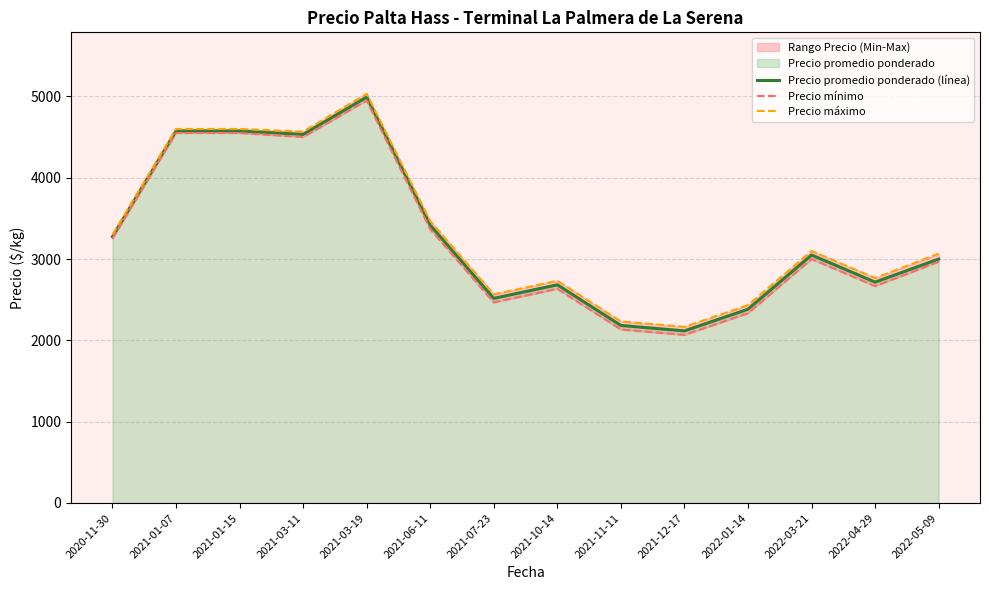

Reading left to right, transcribe all the data shown in this chart.

Precio promedio ponderado (línea): 3275.0	4575.0	4575.0	4533.3	4991.7	3416.7	2516.7	2683.3	2183.3	2116.7	2383.3	3050.0	2716.3	3000.0
Precio mínimo: 3250.0	4550.0	4550.0	4500.0	4950.0	3366.7	2466.7	2633.3	2133.3	2066.7	2333.3	3000.0	2666.7	2966.7
Precio máximo: 3300.0	4600.0	4600.0	4566.7	5033.3	3466.7	2566.7	2733.3	2233.3	2166.7	2433.3	3100.0	2766.7	3066.7